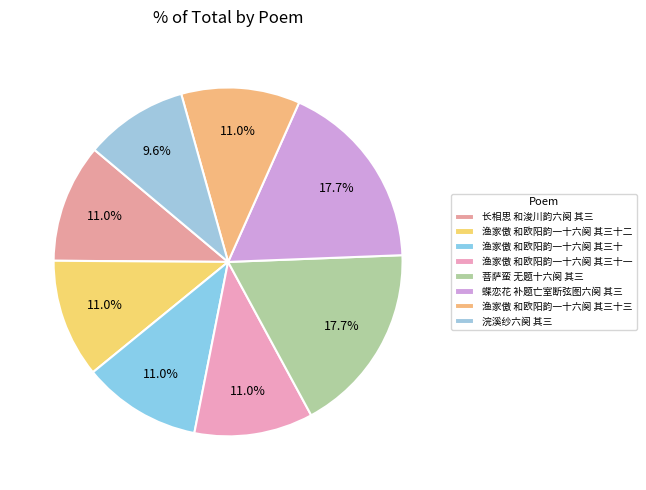

To the nearest percent, what percentage of the pie is 渔家傲 和欧阳韵一十六阕 其三十二?

11%